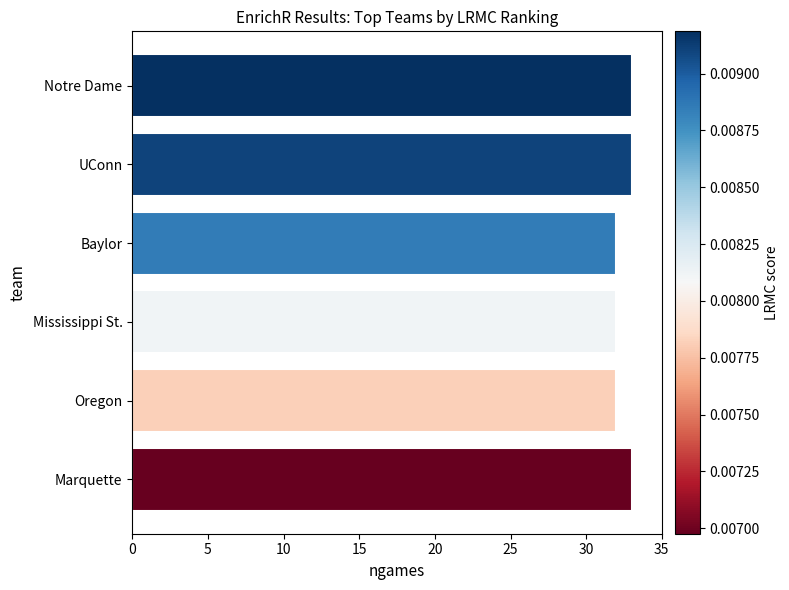

Reading top to bottom, list all the values displayed in this chart.

33	33	32	32	32	33